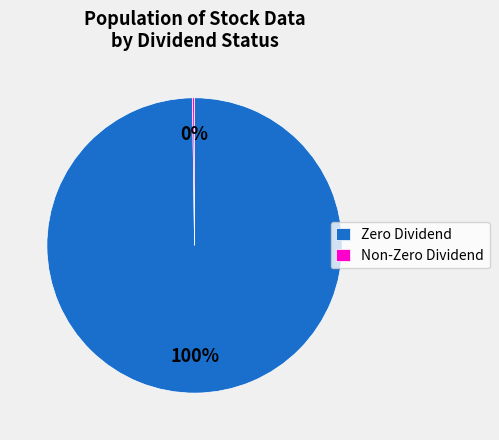

Is there a majority slice in this chart?

Yes